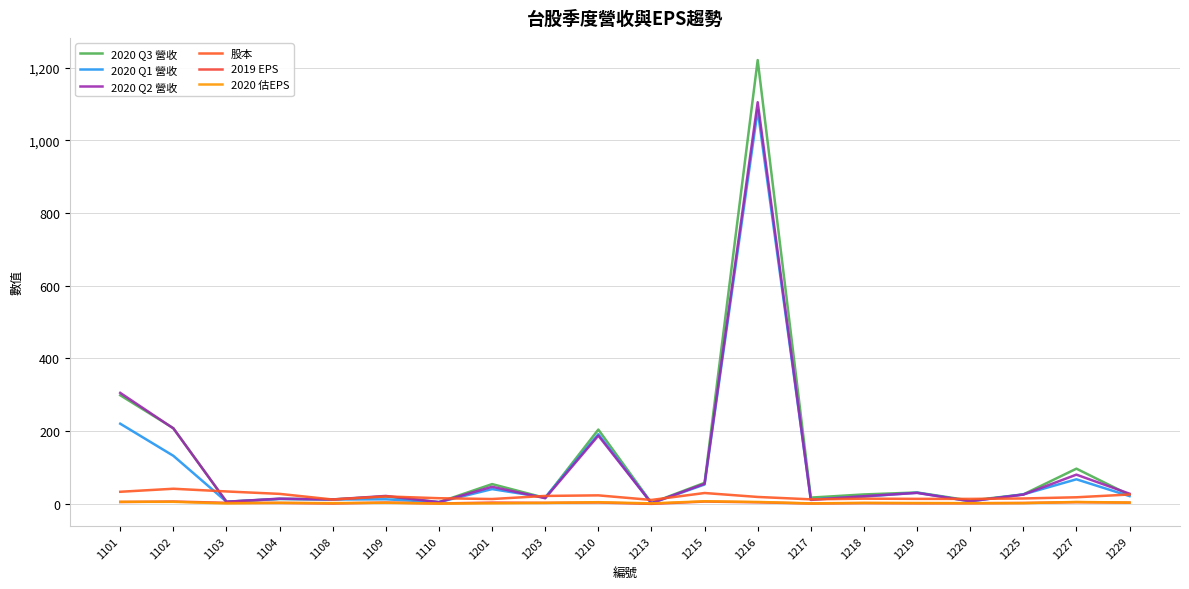

The value of 2020 Q3 營收 at 1101 is 298.1. True or false?

True